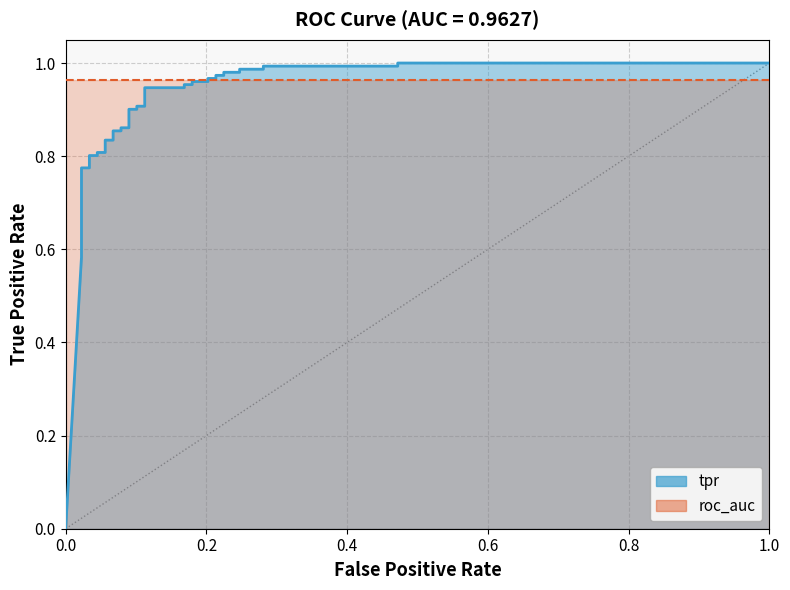

What is the difference between the values at 0.02247191011235955 and 0.2808988764044944?

0.3